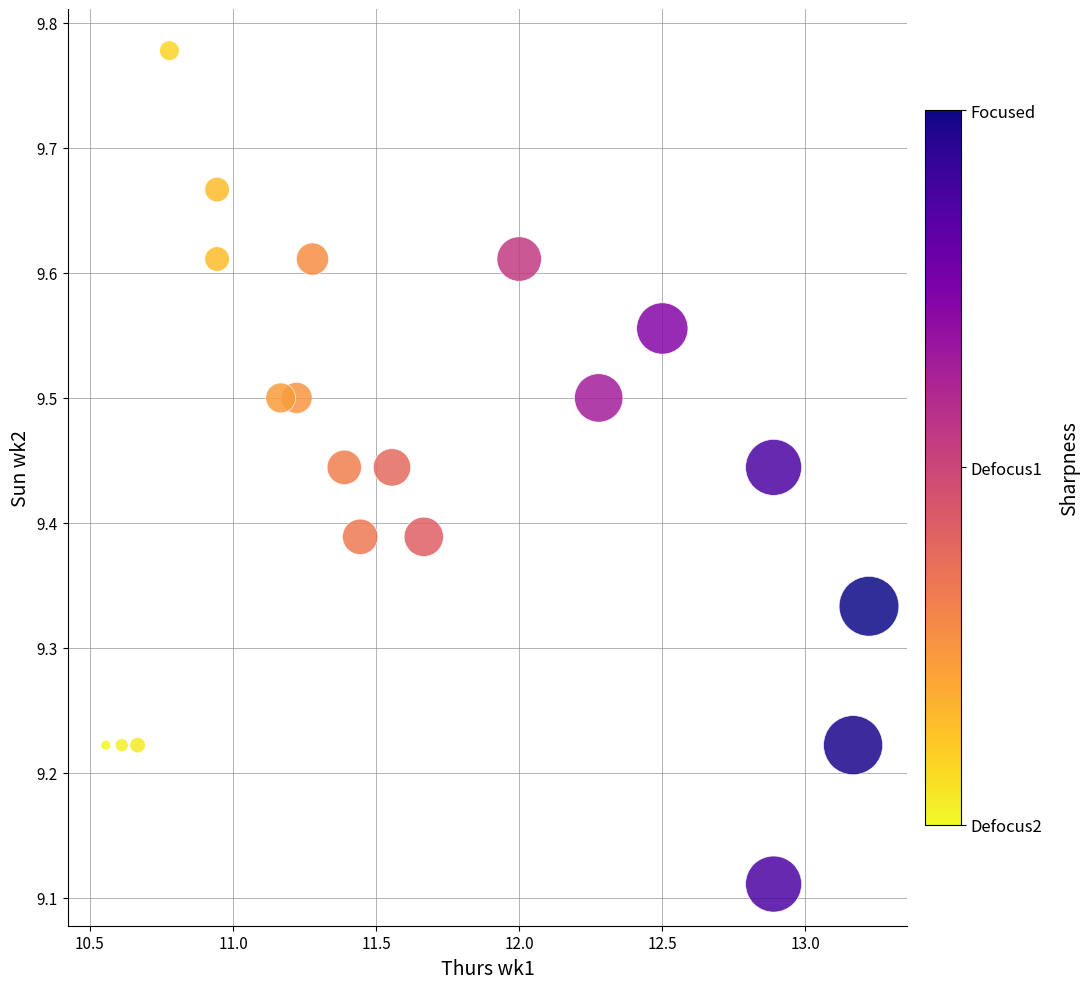

What is the range of Y values (max minus min)?

0.7